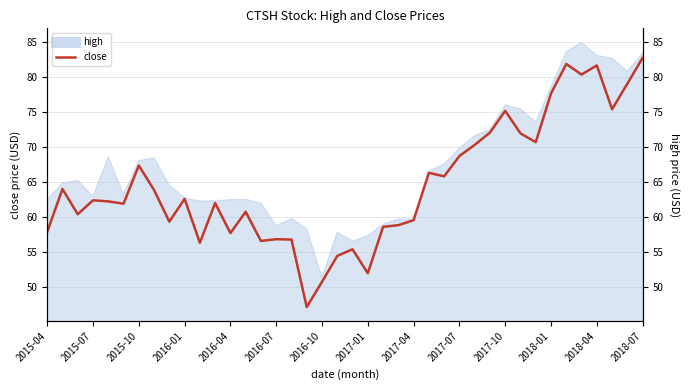

Reading left to right, transcribe all the data shown in this chart.

57.9	64.0	60.4	62.4	62.2	61.9	67.3	63.8	59.3	62.6	56.3	62.0	57.7	60.7	56.6	56.8	56.8	47.2	50.8	54.5	55.4	52.0	58.6	58.8	59.5	66.3	65.8	68.7	70.3	72.0	75.1	71.9	70.7	77.6	81.8	80.3	81.6	75.3	79.0	82.7